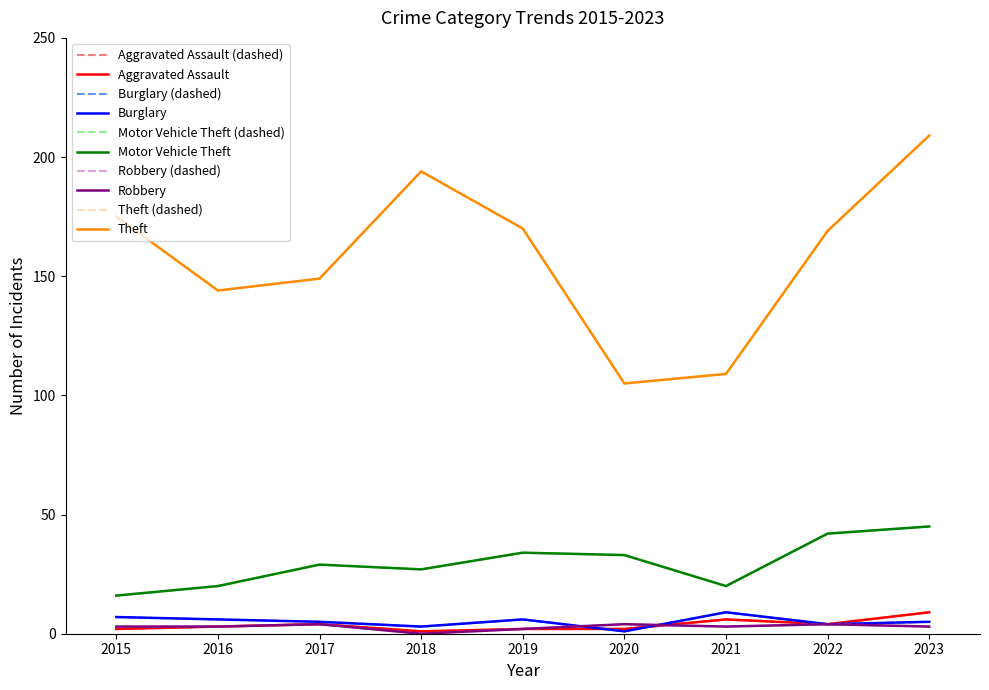

Which series changed the most between 2016 and 2023?

Theft